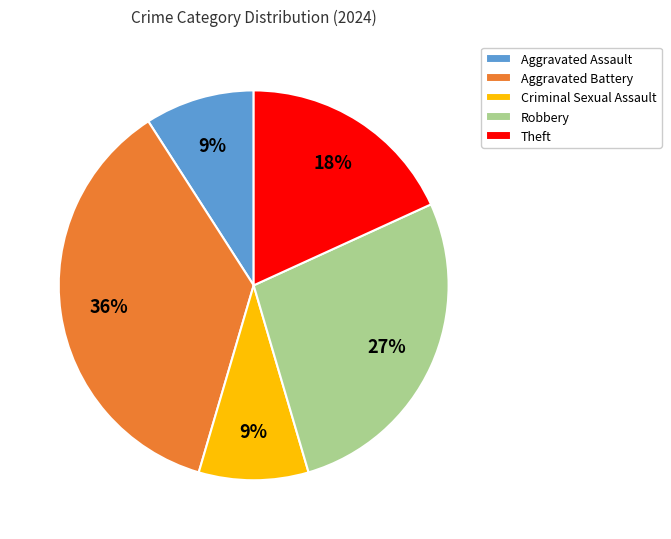

To the nearest percent, what percentage of the pie is Robbery?

27%